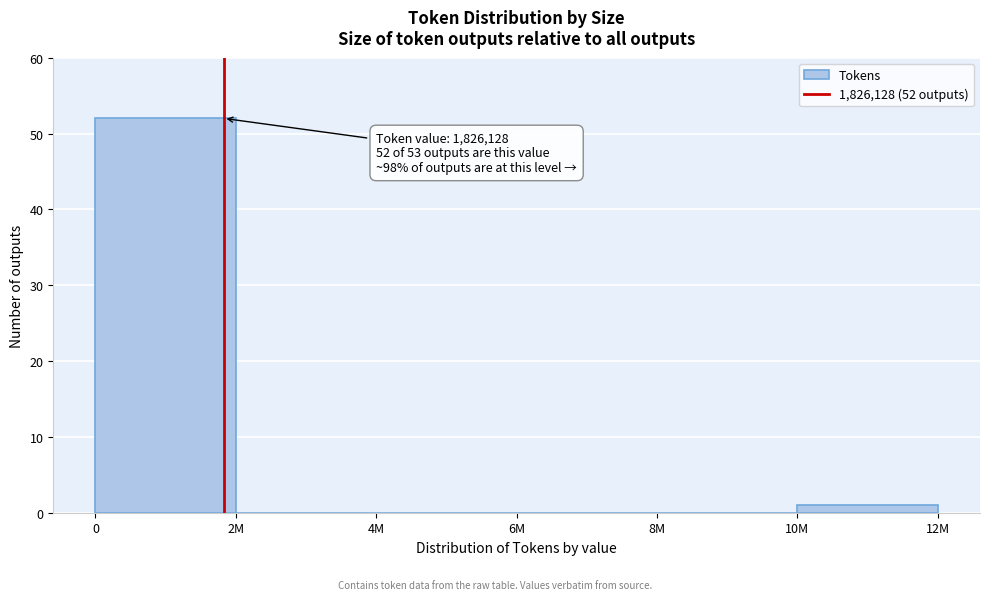

Reading left to right, what are all the values shown in this chart?

0=52	2M=0	4M=0	6M=0	8M=0	10M=1